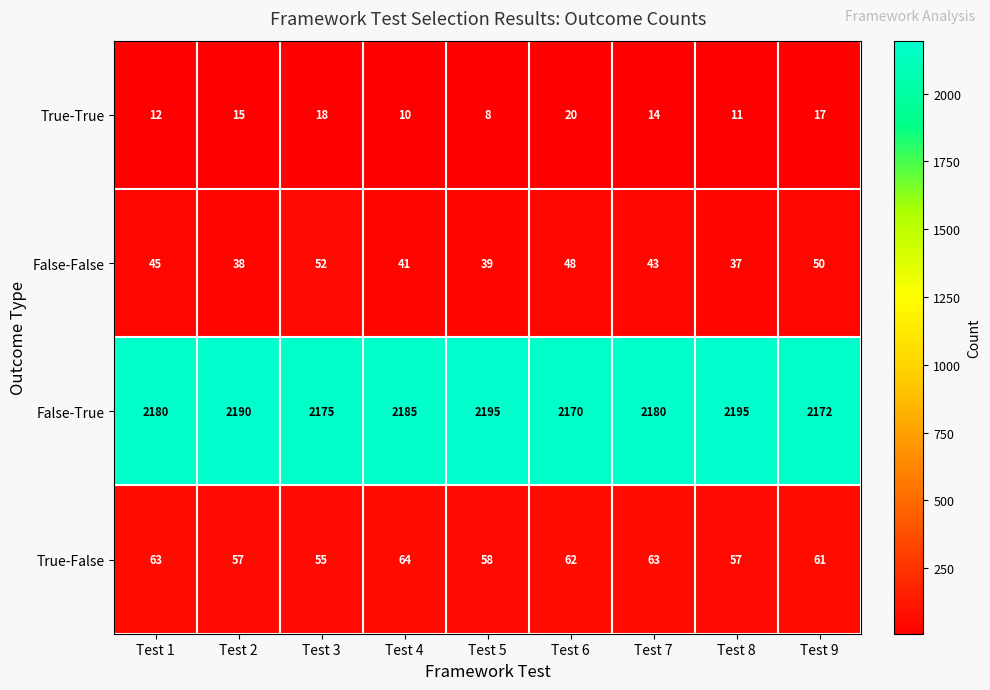

Is it true that True-True equals 11 at Test 5?

False